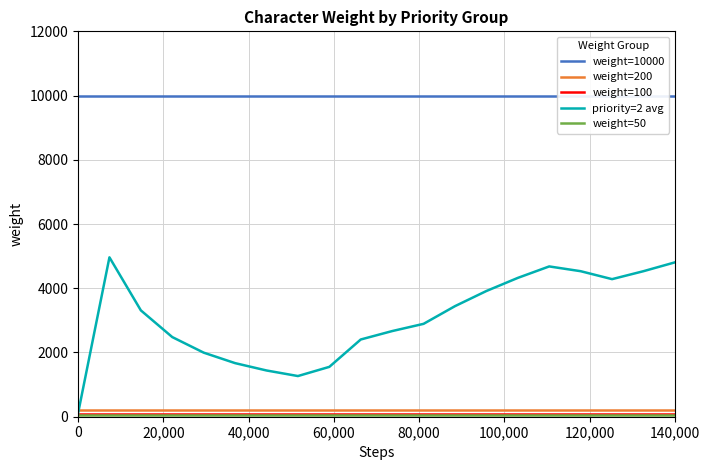

Rank the series by their maximum value, from highest to lowest.

weight=10000, priority=2 avg, weight=200, weight=100, weight=50